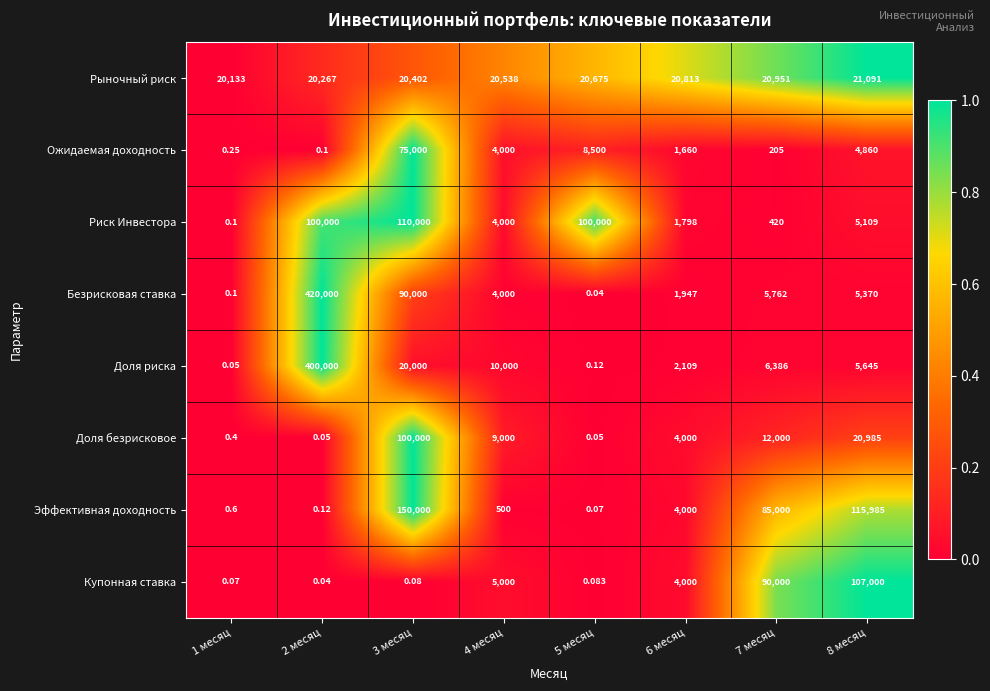

Rank the series by their maximum value, from highest to lowest.

Безрисковая ставка, Доля риска, Эффективная доходность, Риск Инвестора, Купонная ставка, Доля безрисковое, Ожидаемая доходность, Рыночный риск